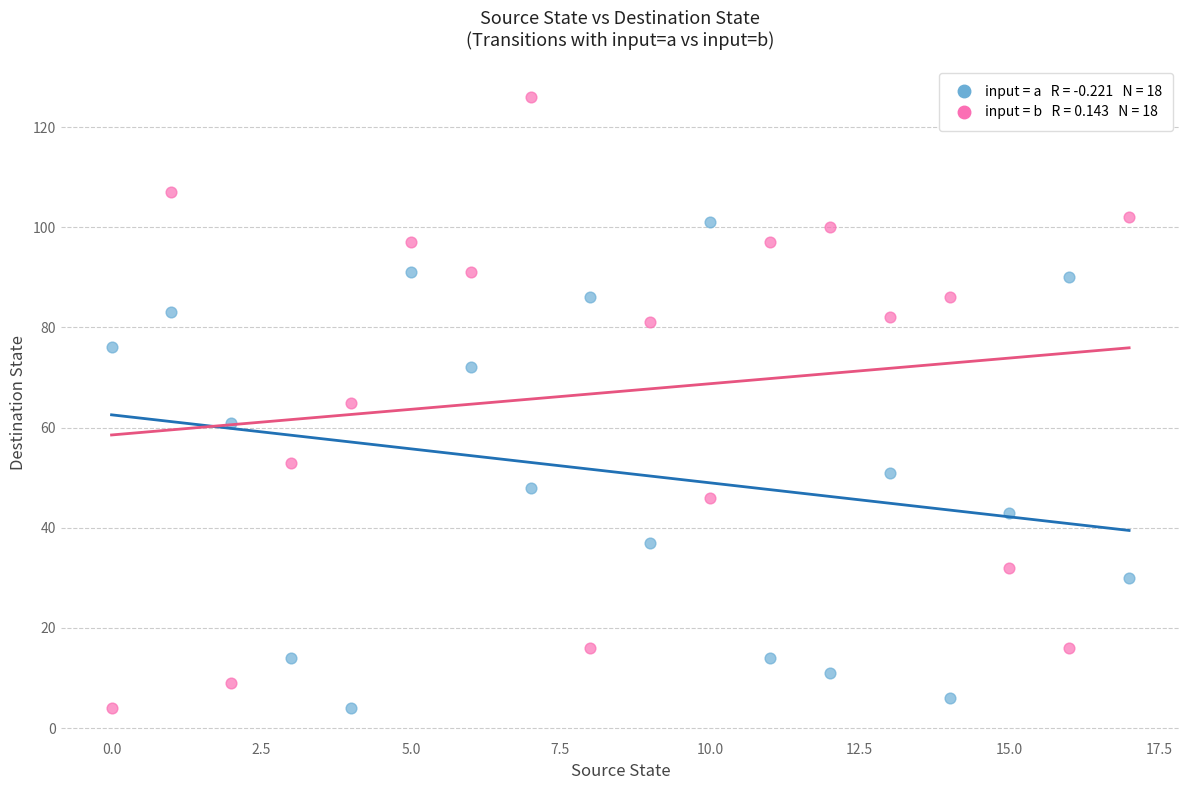

Across all data points, what is the range of Y values (max minus min)?

122